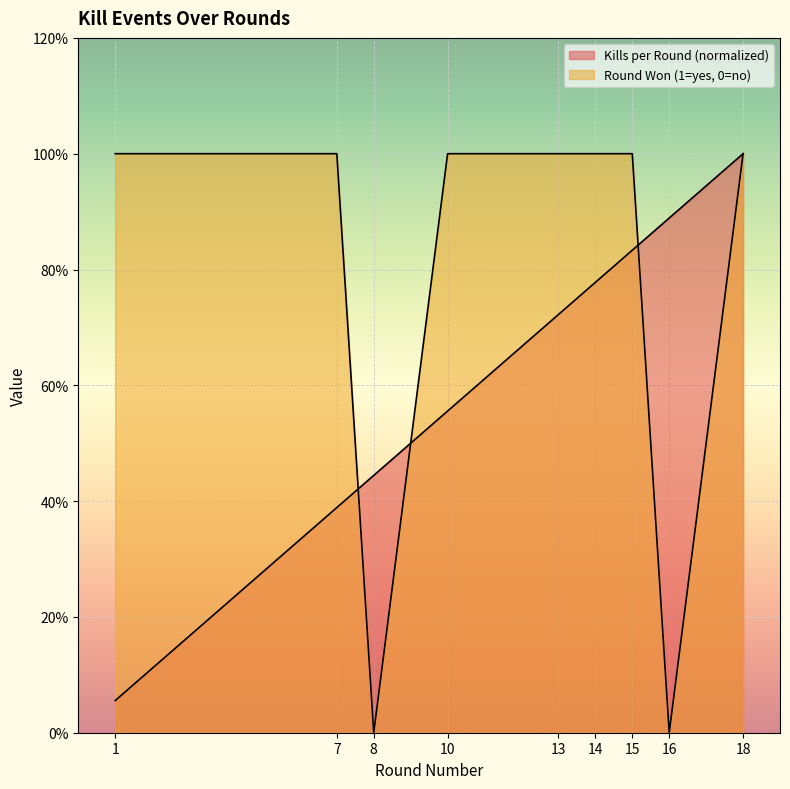

At which category is the sum across all series the highest?

18